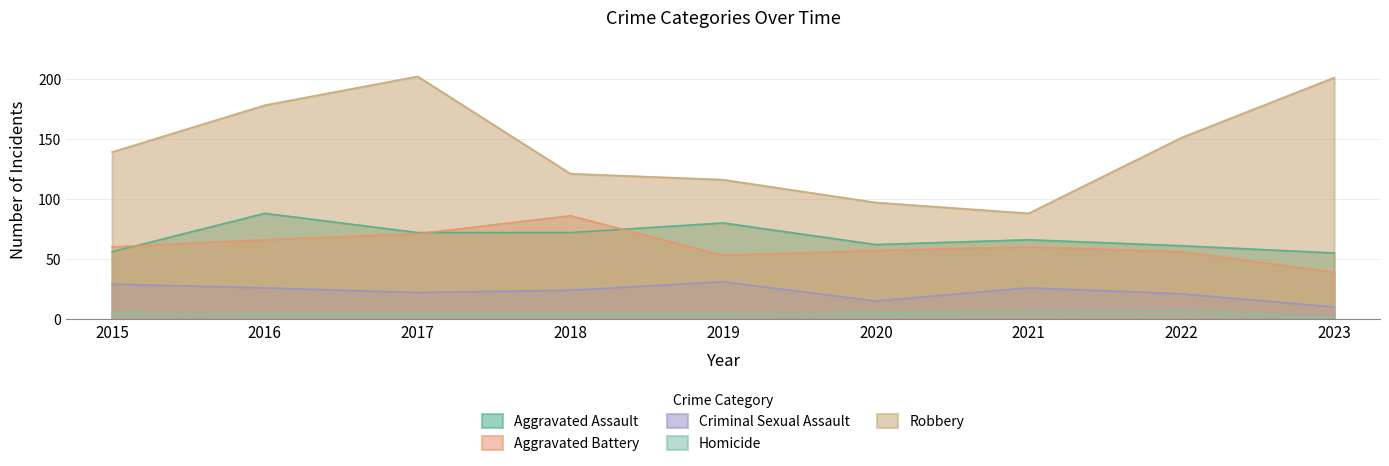

Is it true that Criminal Sexual Assault equals 21 at 2022?

True